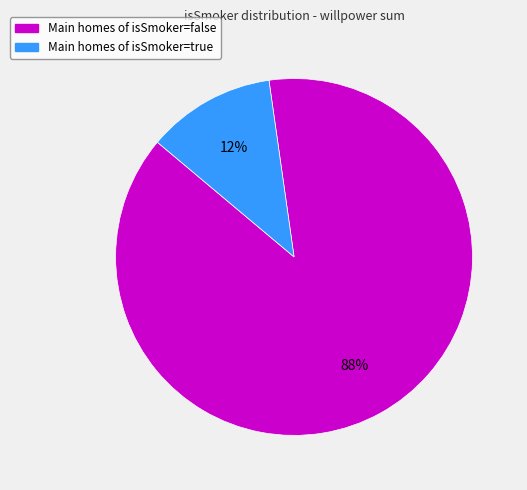

To the nearest percent, what is the average slice percentage?

50%